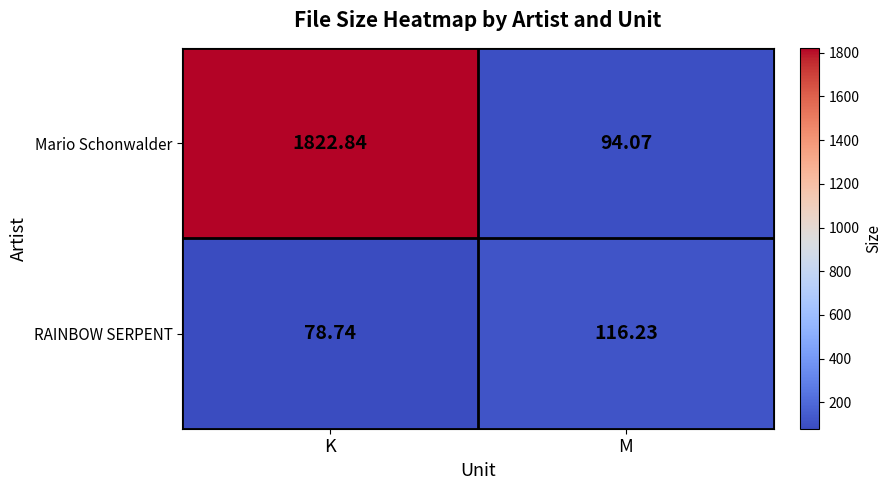

Which series has the largest range (max minus min)?

Mario Schonwalder